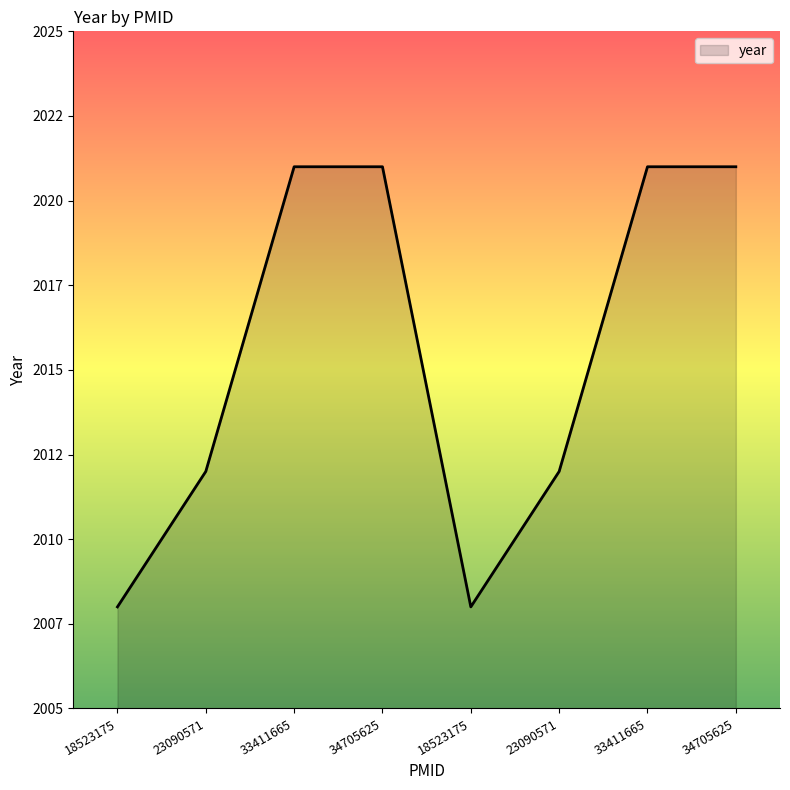

List the labels in order of value, smallest first.

18523175, 18523175, 23090571, 23090571, 33411665, 34705625, 33411665, 34705625